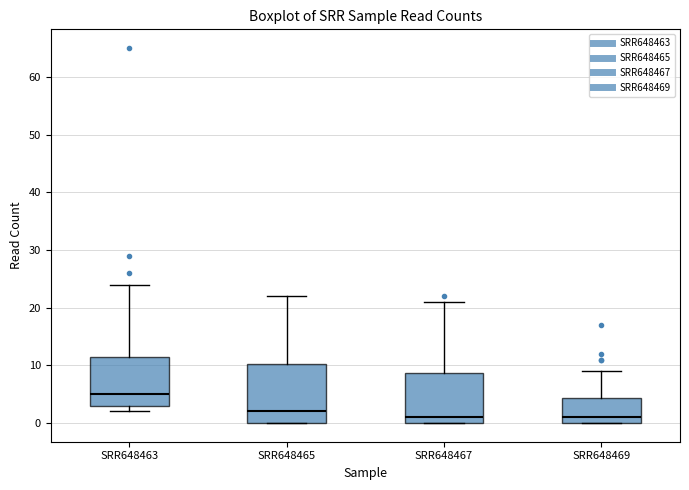

Where does the median line of the box for SRR648467 sit on the y-axis? The values are not printed on the chart, so give them approximately, as read against the axis.

1